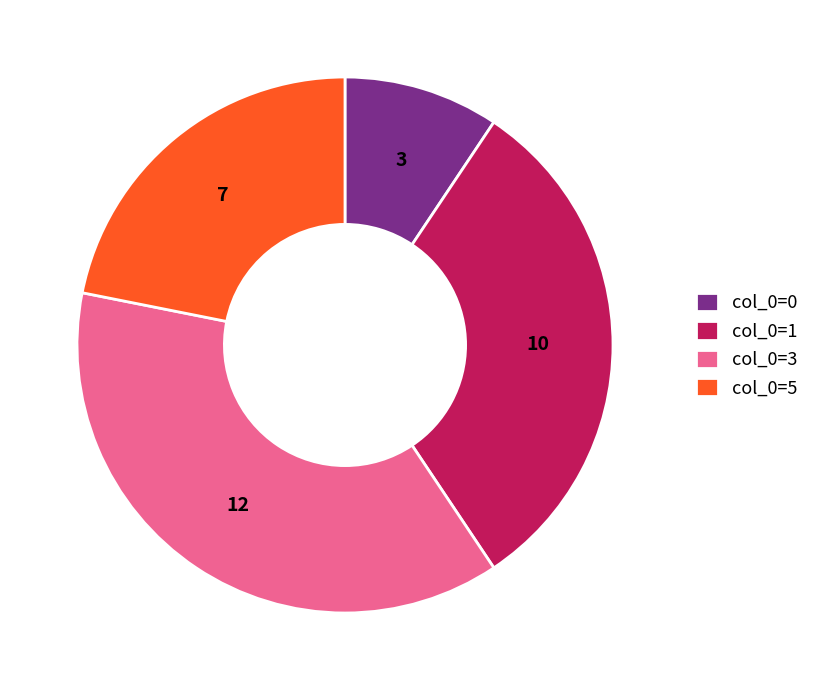

Is it true that col_0=0 is 1% of the pie?

False